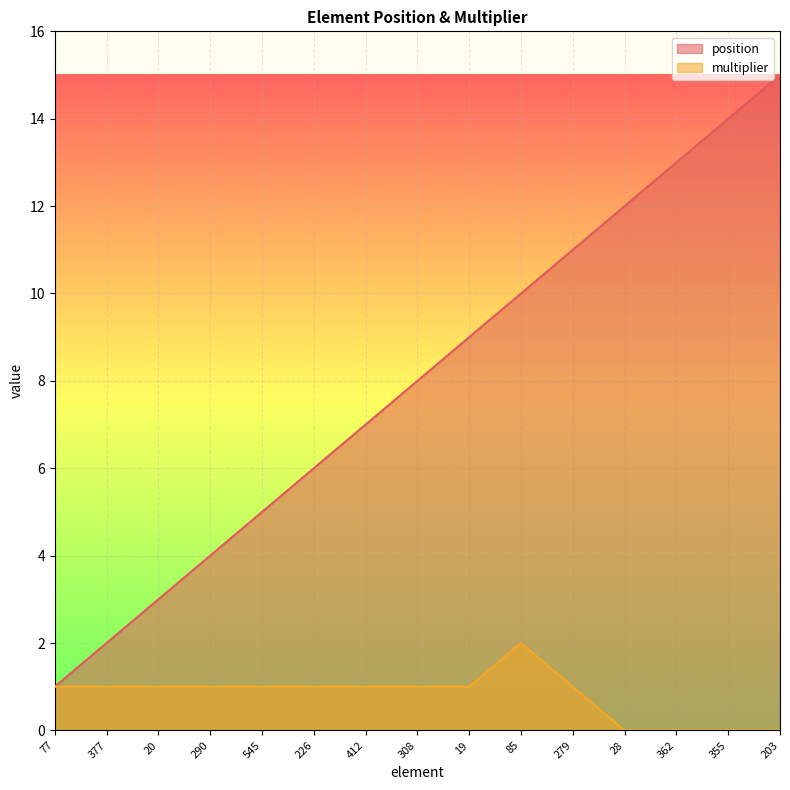

Where is the first local maximum for multiplier?

85